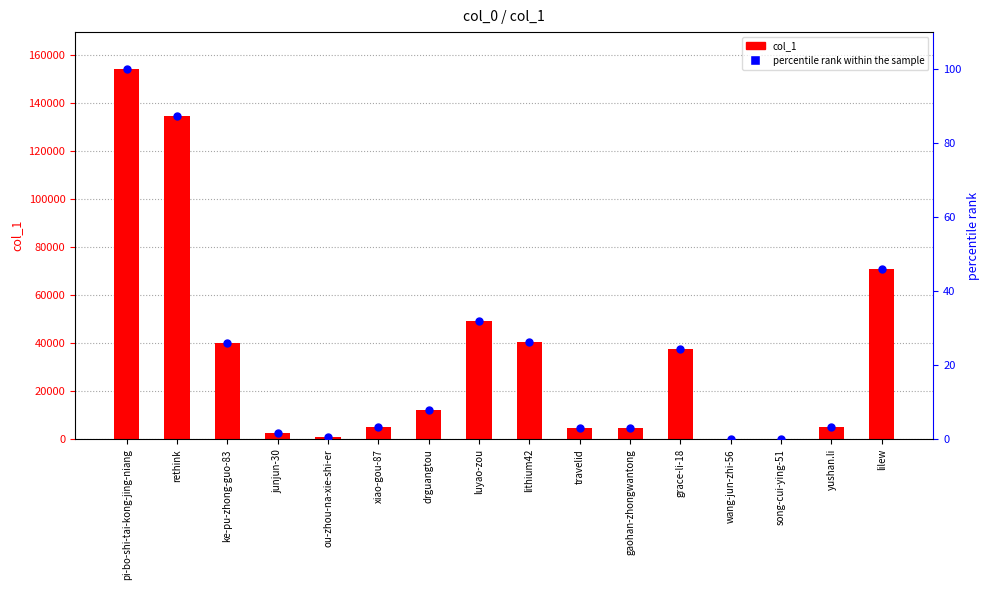

What are all the series names shown in the legend?

col_1, percentile rank within the sample